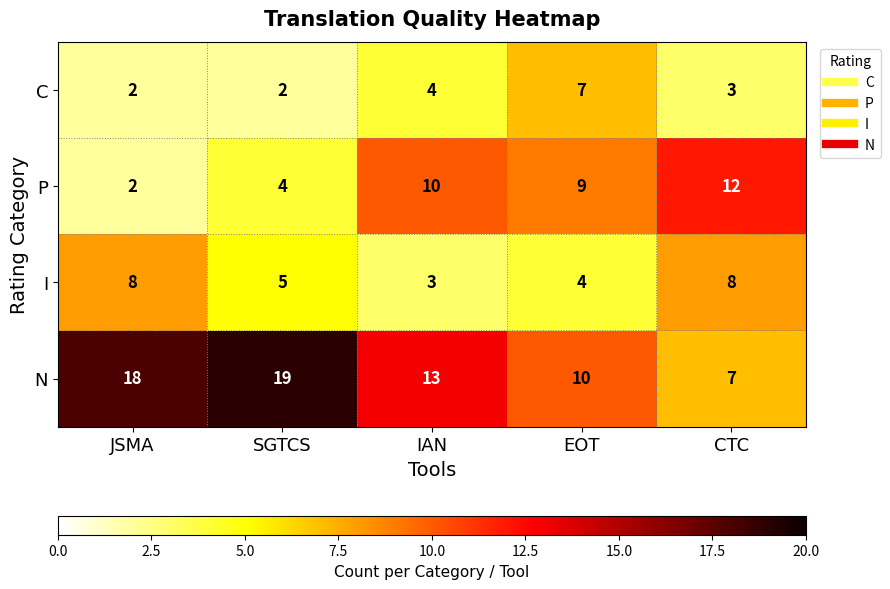

Where does the N series first go above 13?

JSMA